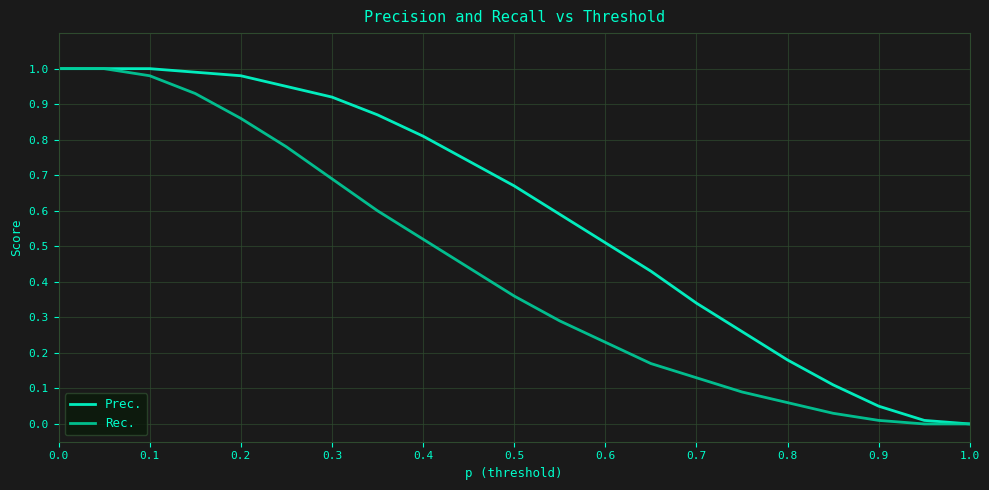

Does the chart display data point markers on the line(s)?

No